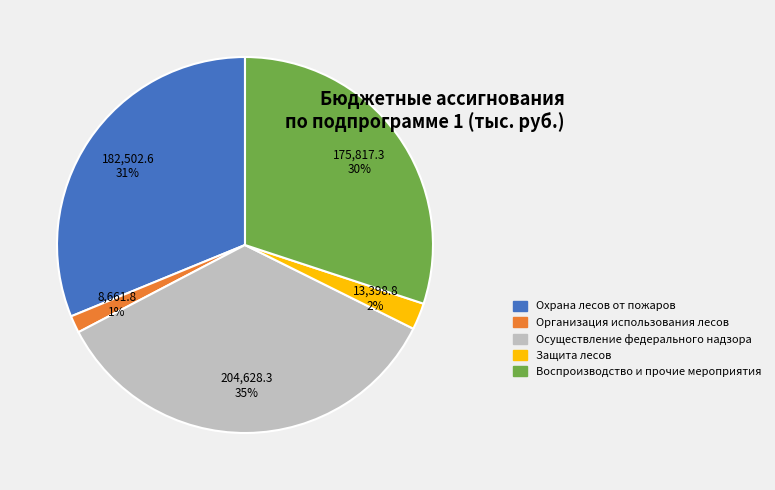

What is the smallest slice in the pie chart?

Организация использования лесов